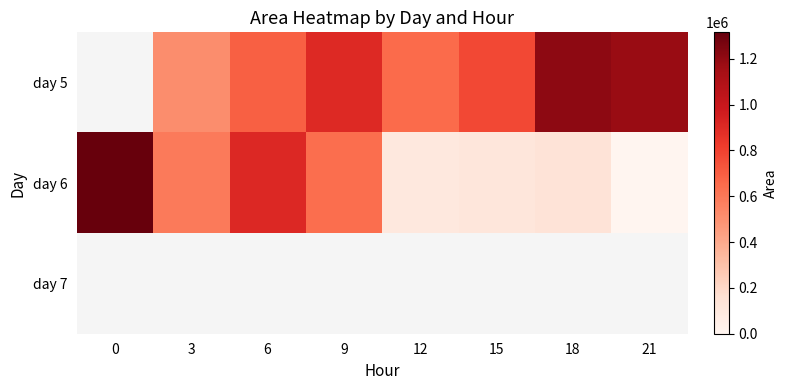

Is it true that day 5 equals 1130592.5 at 12?

False